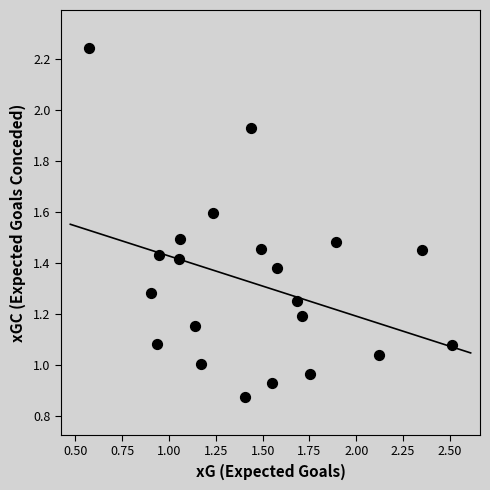

Count the number of points in this scatter plot.

21